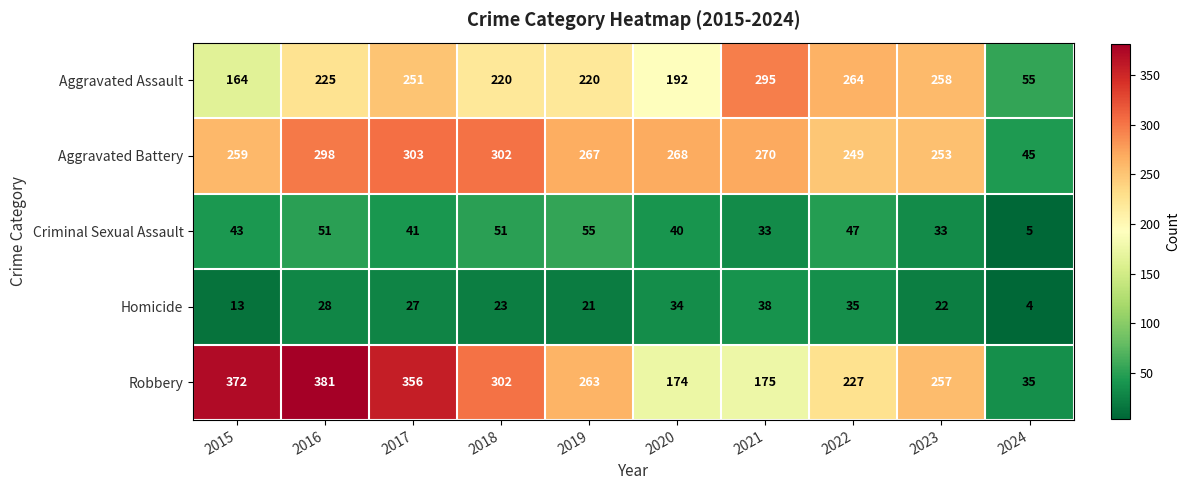

At which label is Robbery closest to 208?

2022